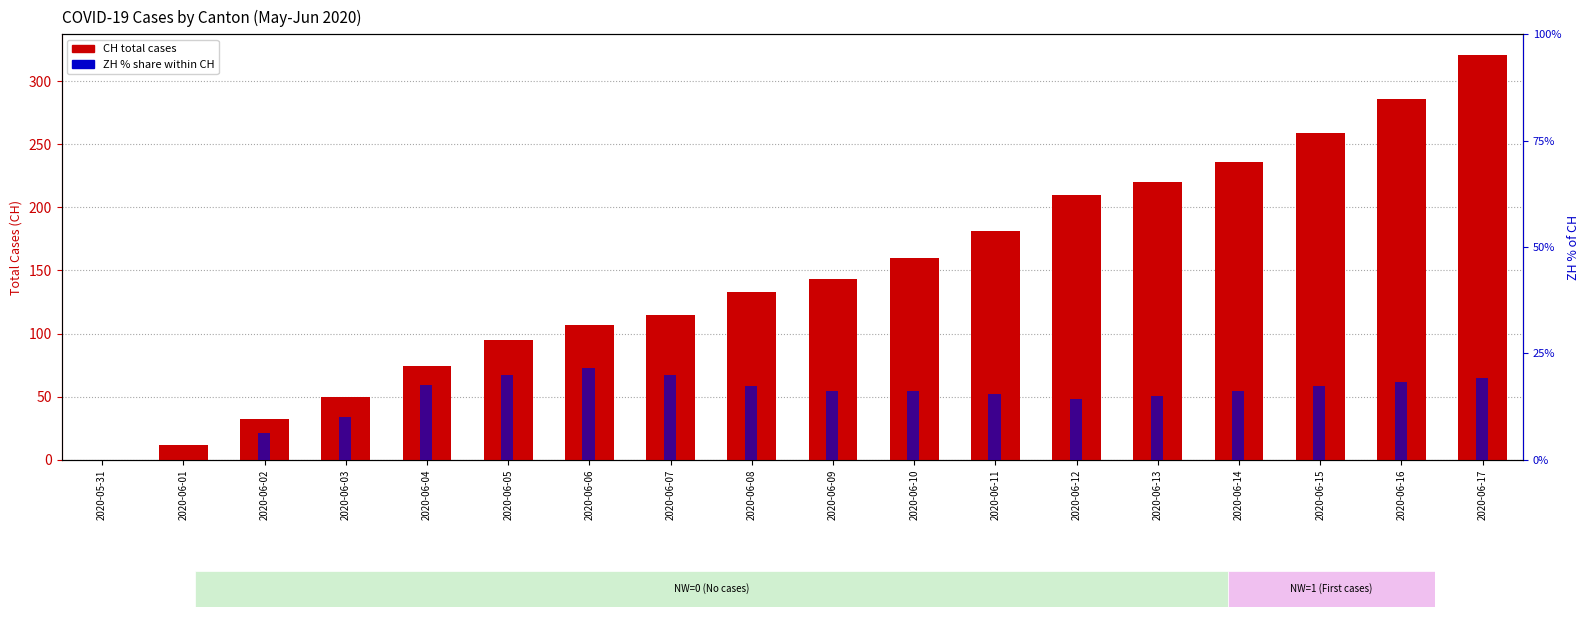

List the series in order of their overall mean, highest first.

CH (total), ZH % of CH